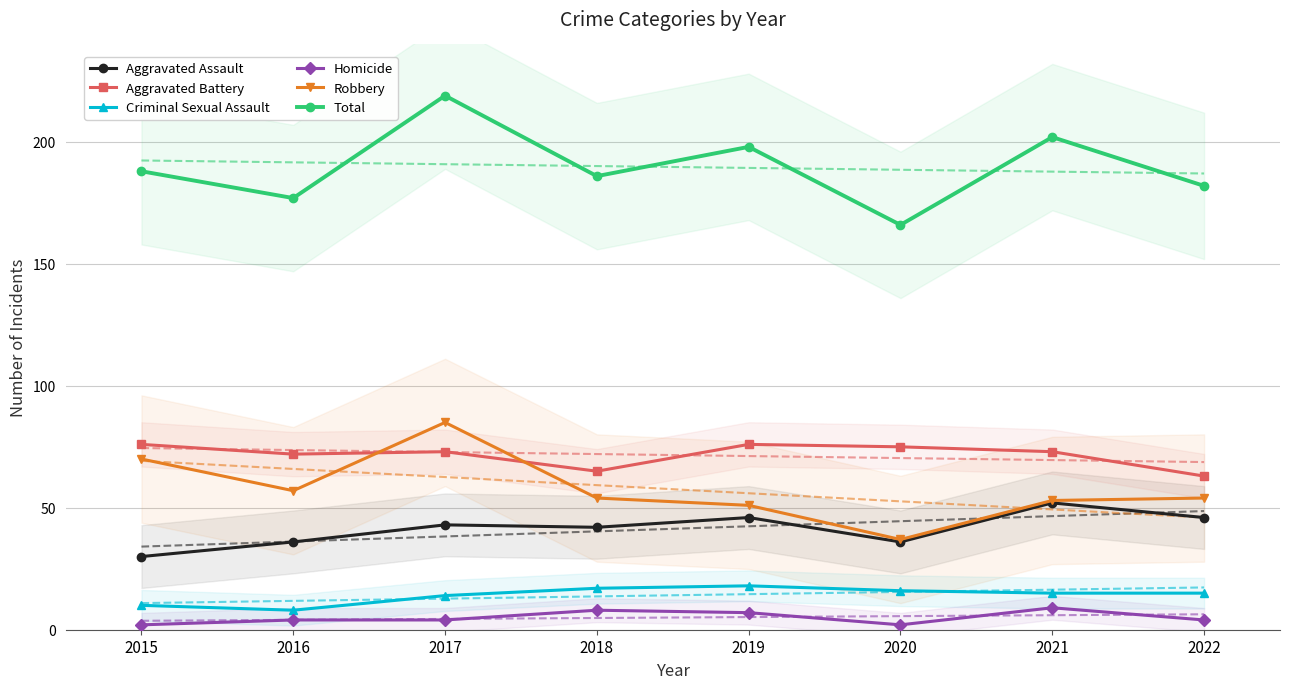

What is the approximate value of Homicide at 2022?

4